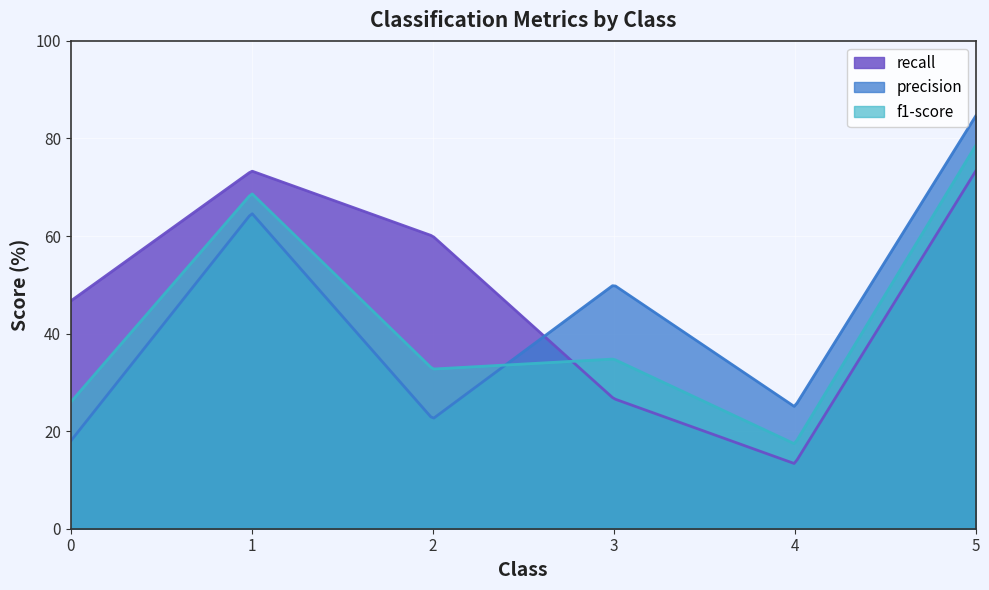

The f1-score series shows 31.1 at 4. True or false?

False